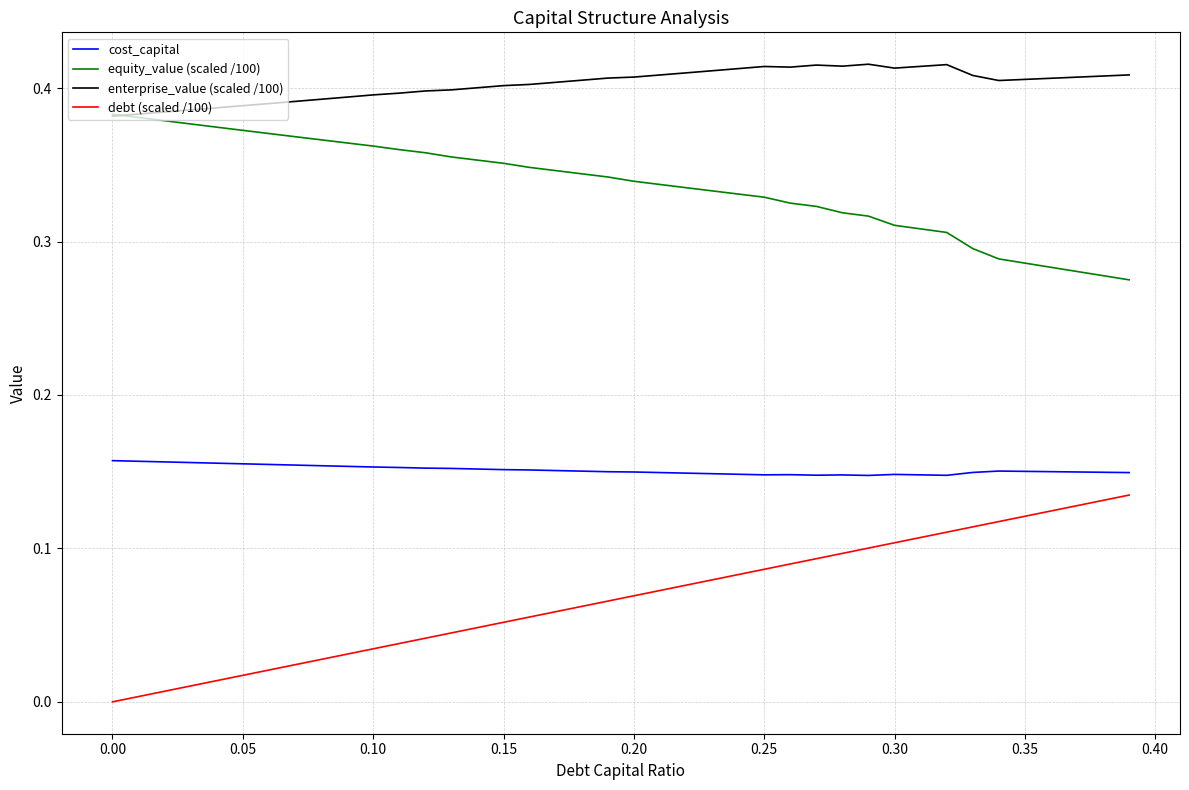

List the series in order of their overall mean, lowest first.

debt (scaled /100), cost_capital, equity_value (scaled /100), enterprise_value (scaled /100)